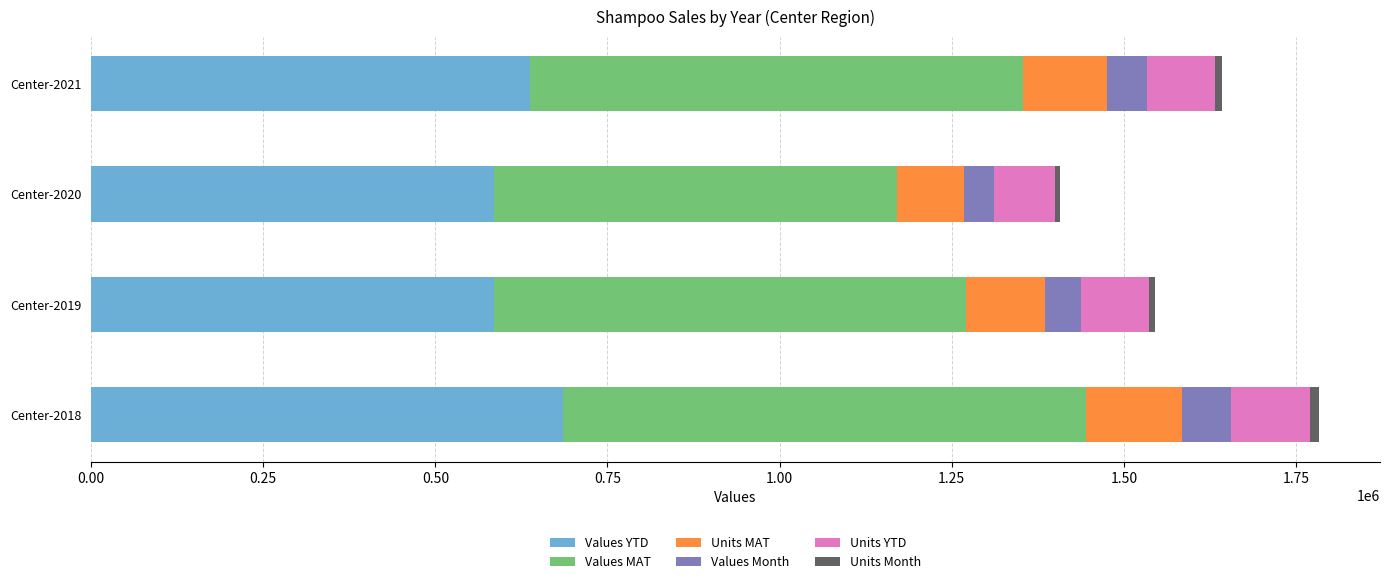

What is the difference between the maximum and minimum values in the Values YTD series?

100740